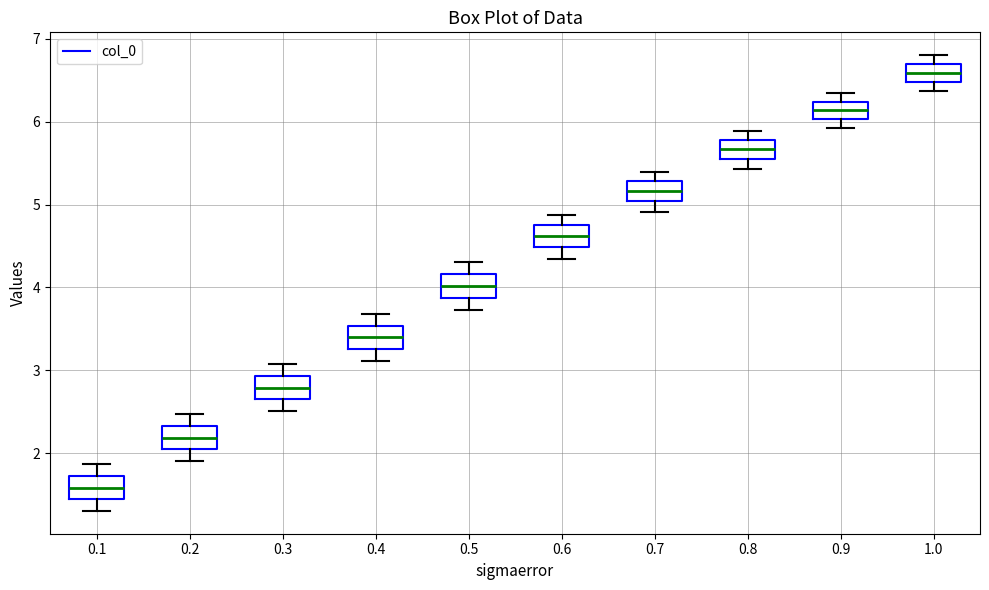

Reading left to right, read every box against the y-axis: the position of its median line, the range the box covers, and the ends of its whiskers. The values are not printed on the chart, so give them approximately, as read against the axis.

0.1: median 1.6, box 1.4 to 1.7, whiskers 1.3 to 1.9
0.2: median 2.2, box 2.0 to 2.3, whiskers 1.9 to 2.5
0.3: median 2.8, box 2.7 to 2.9, whiskers 2.5 to 3.1
0.4: median 3.4, box 3.3 to 3.5, whiskers 3.1 to 3.7
0.5: median 4.0, box 3.9 to 4.2, whiskers 3.7 to 4.3
0.6: median 4.6, box 4.5 to 4.8, whiskers 4.3 to 4.9
0.7: median 5.2, box 5.0 to 5.3, whiskers 4.9 to 5.4
0.8: median 5.7, box 5.6 to 5.8, whiskers 5.4 to 5.9
0.9: median 6.1, box 6.0 to 6.2, whiskers 5.9 to 6.3
1.0: median 6.6, box 6.5 to 6.7, whiskers 6.4 to 6.8